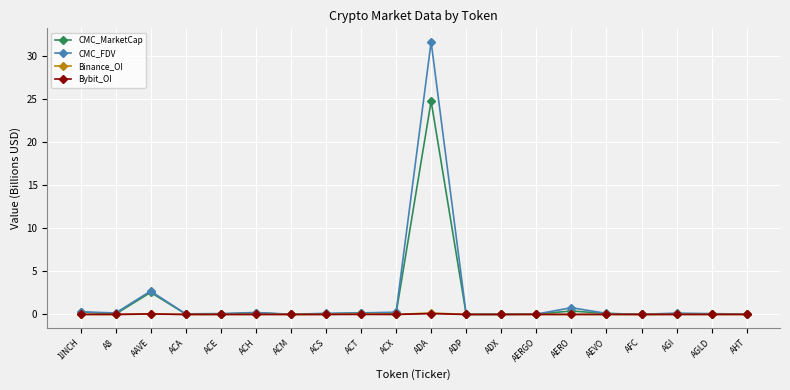

What is the maximum value for CMC_FDV?

31.6